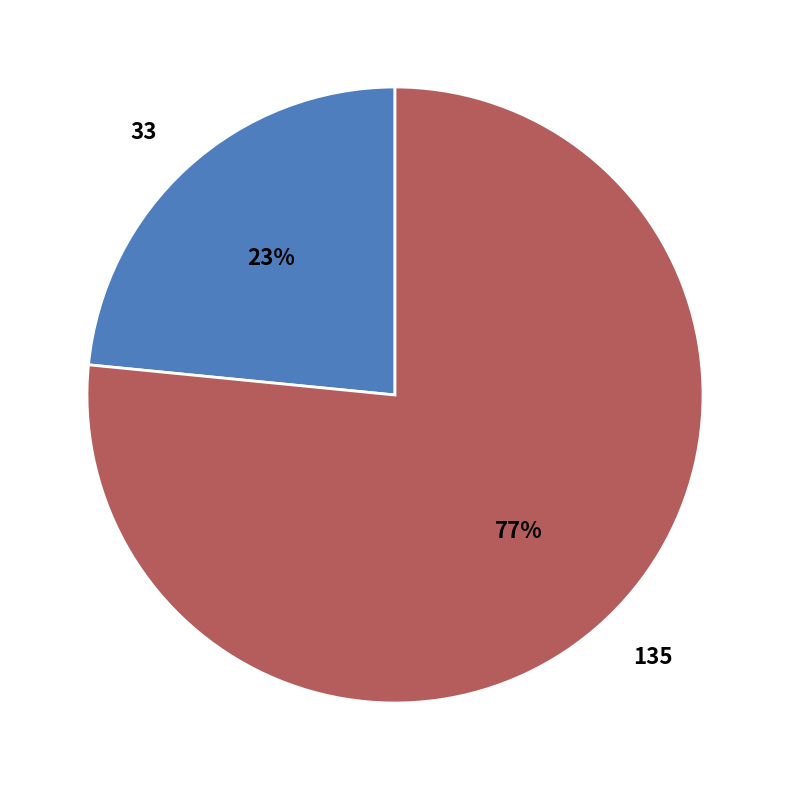

How many slices are in this pie chart?

2